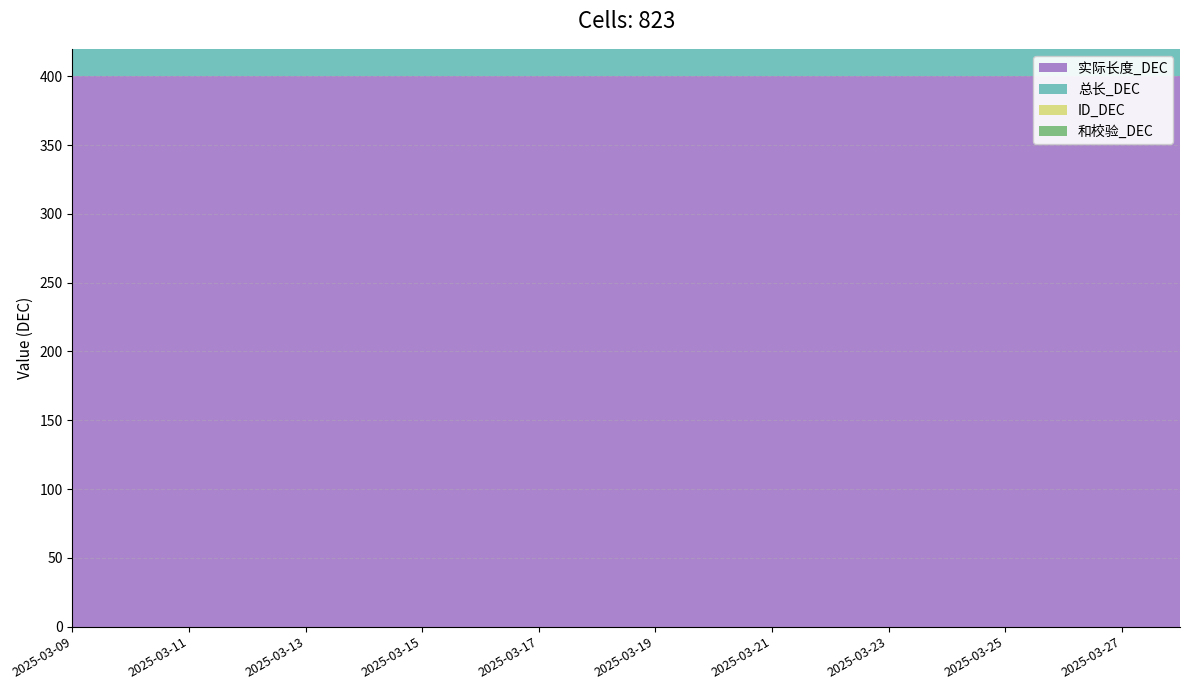

Reading left to right, what are all the values shown in this chart?

实际长度_DEC: 400	400	400	400	400	400	400	400	400	400	400	400	400	400	400	400	400	400	400	400
总长_DEC: 400	400	400	400	400	400	400	400	400	400	400	400	400	400	400	400	400	400	400	400
ID_DEC: 400	400	400	400	400	400	390	390	390	390	386	386	386	386	382	382	382	378	378	378
和校验_DEC: 3	3	3	3	3	3	3	3	3	3	3	3	3	3	3	3	3	3	3	3